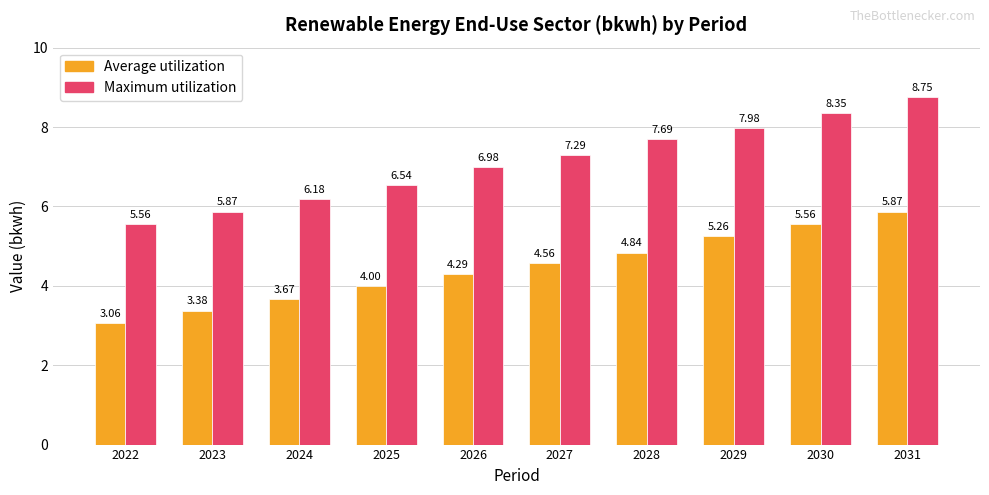

What is the total value across all series at 2024?

9.8